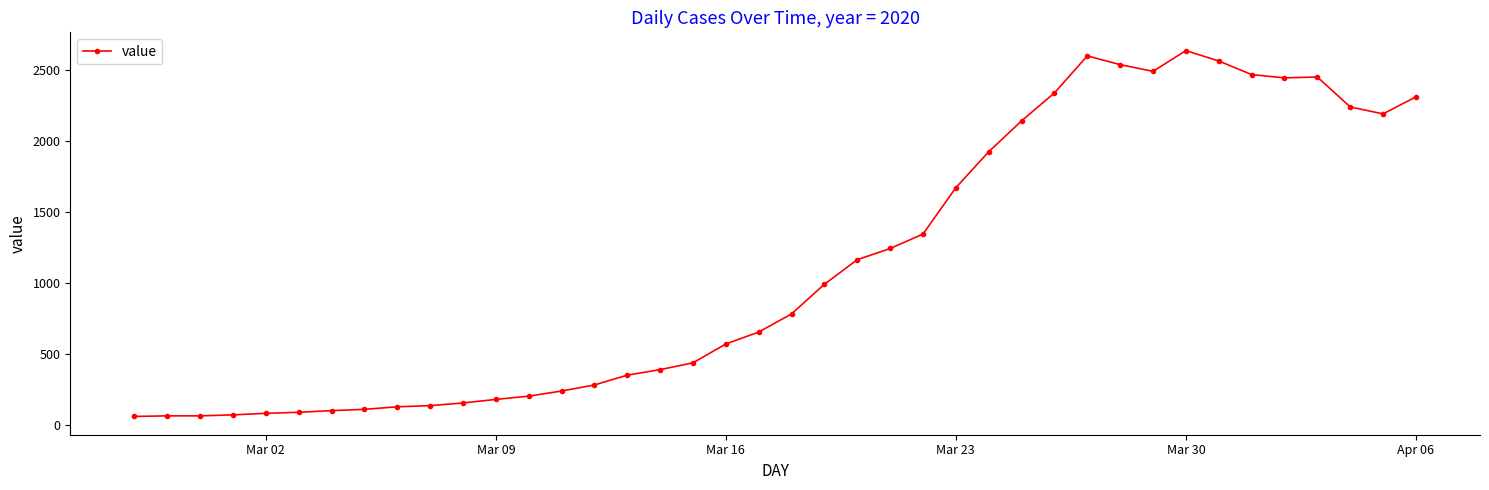

True or false: there are more than 0 points higher than both neighbors.

True